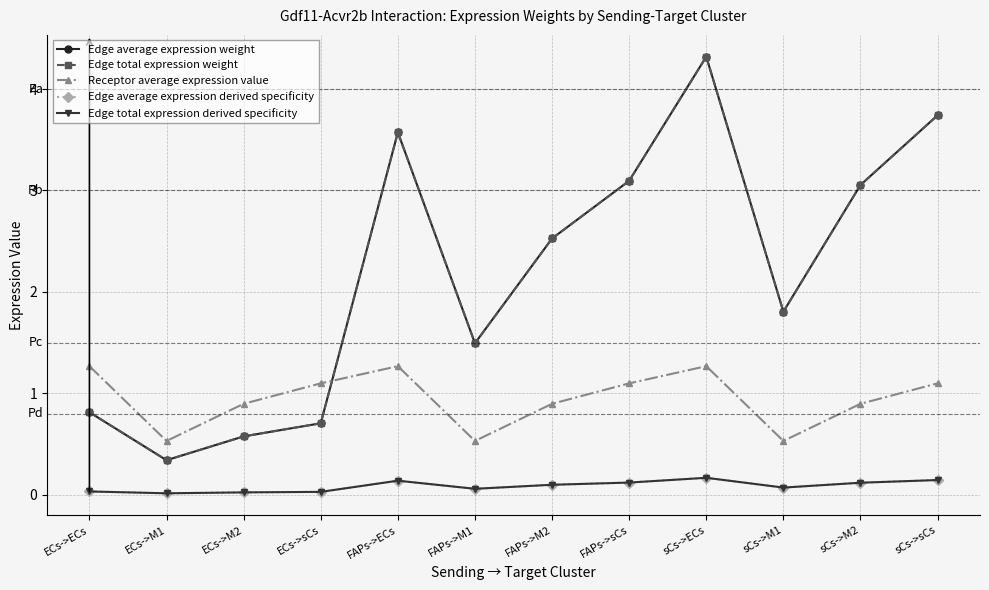

Does the chart display data point markers on the line(s)?

Yes